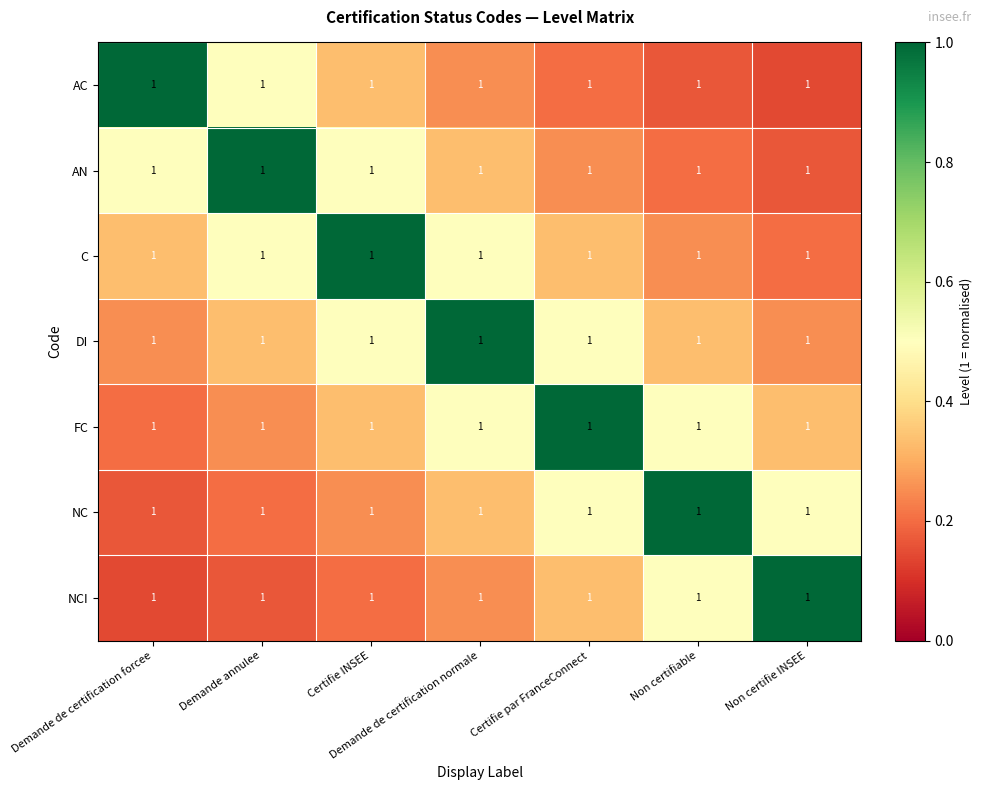

Which series has the largest total across all categories?

DI